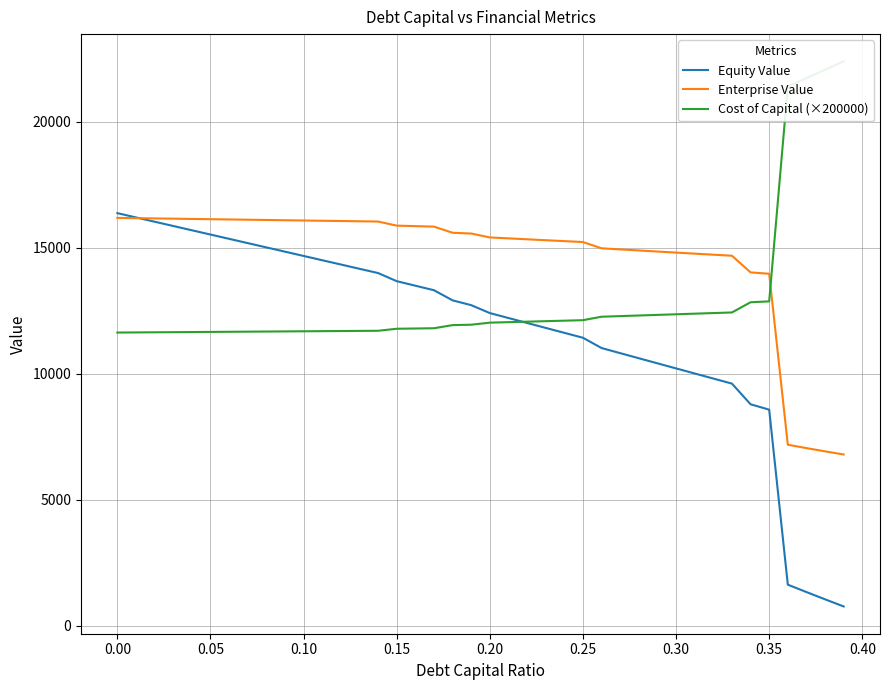

Does the chart display data point markers on the line(s)?

No